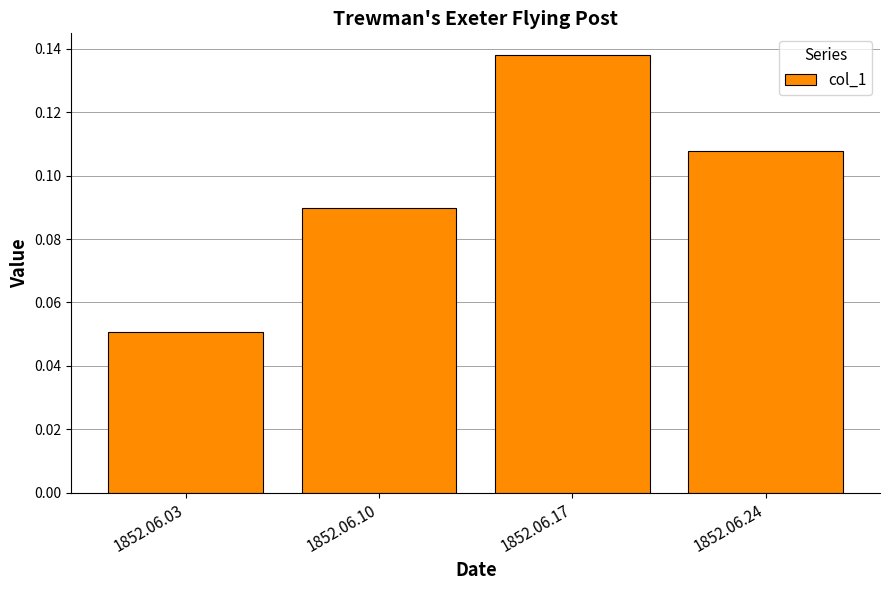

Which label corresponds to the smallest value in the chart?

1852.06.03